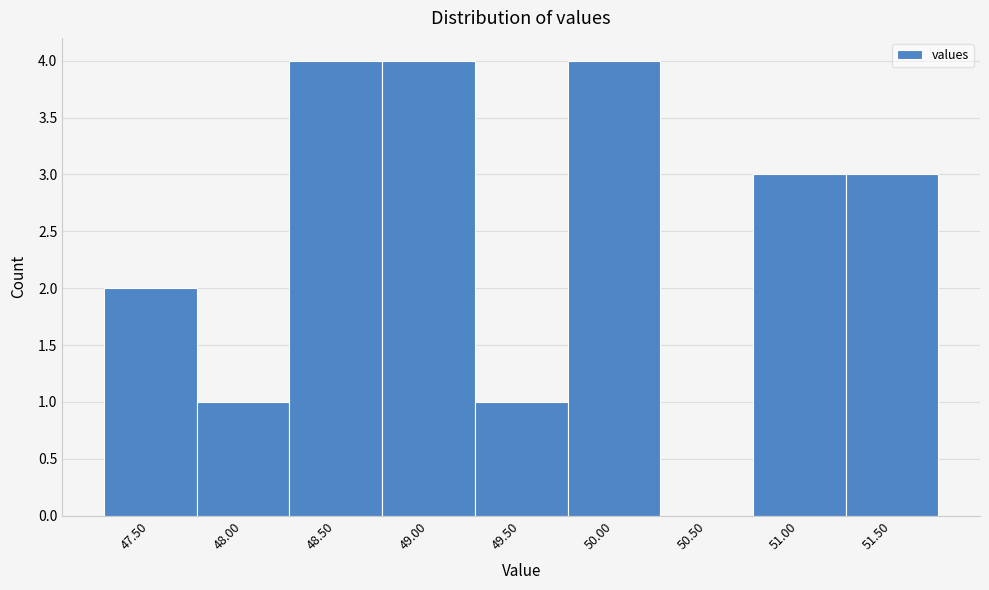

Reading left to right, extract all data points from this chart.

47.50=2	48.00=1	48.50=4	49.00=4	49.50=1	50.00=4	50.50=0	51.00=3	51.50=3